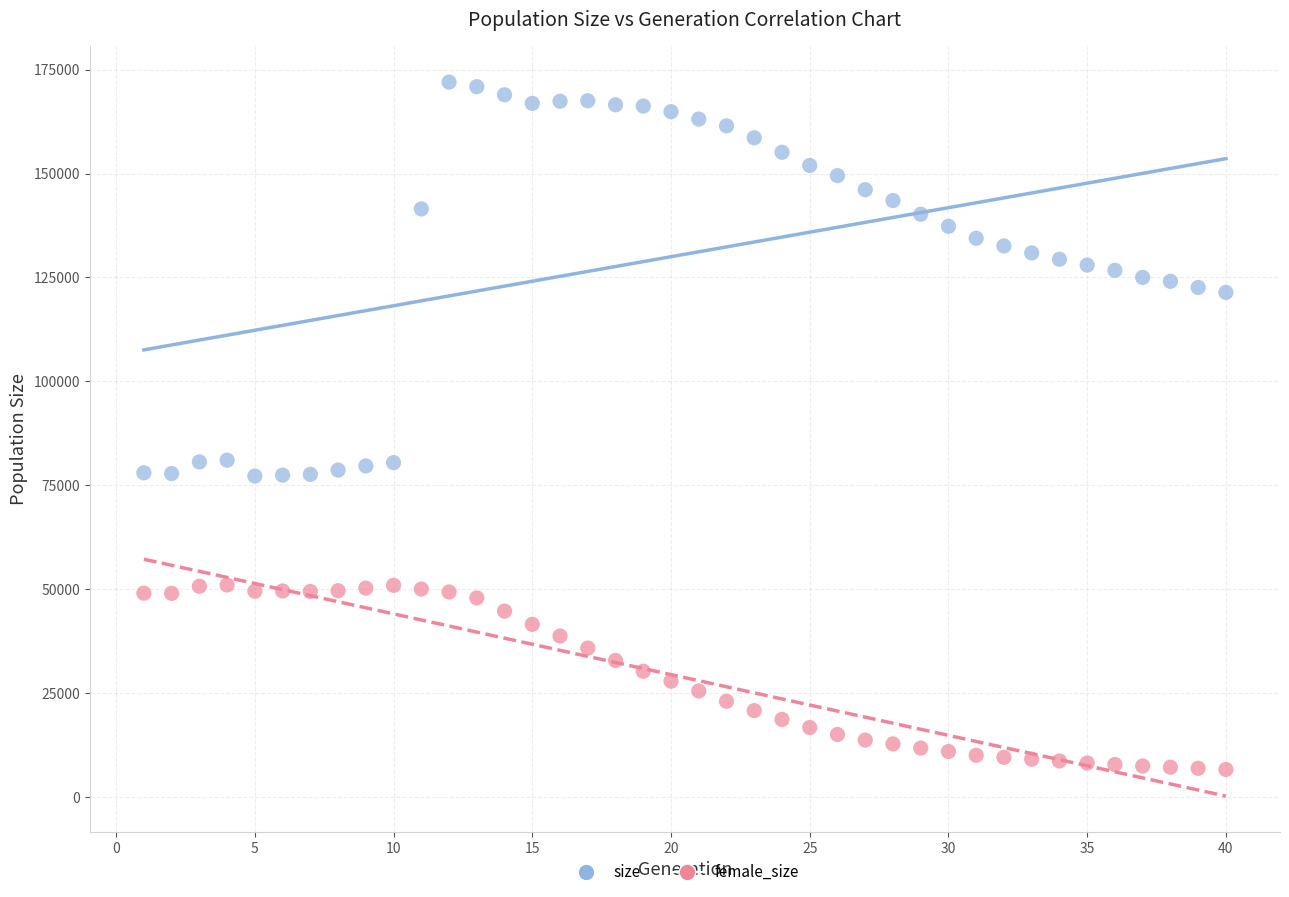

Which series has the largest Y range (max minus min)?

size